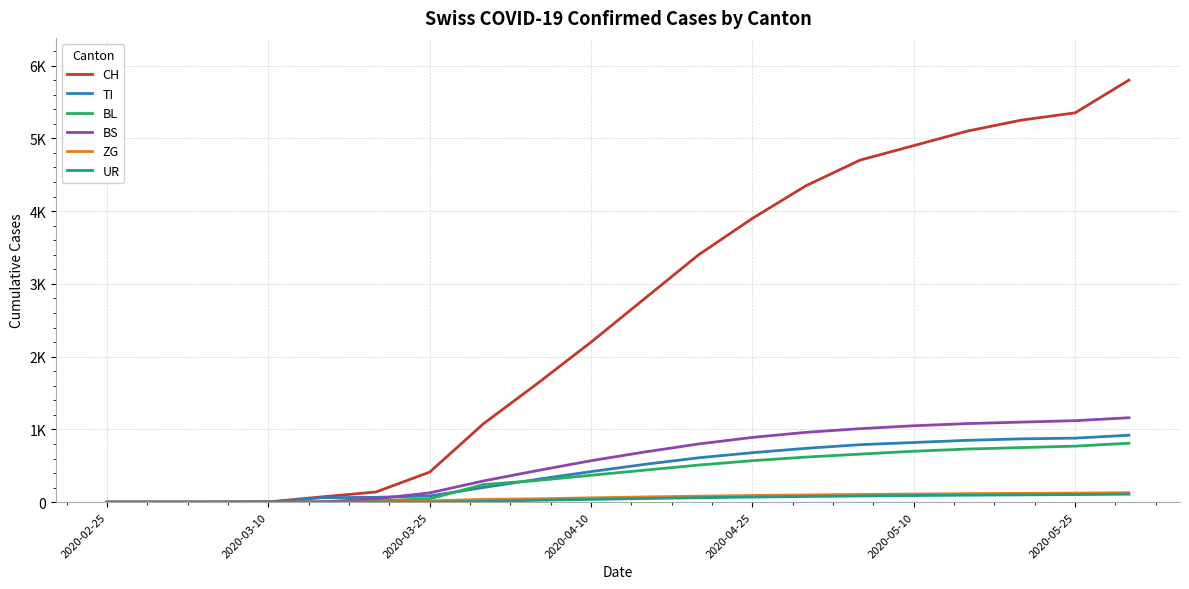

What is the maximum value for CH?

5800